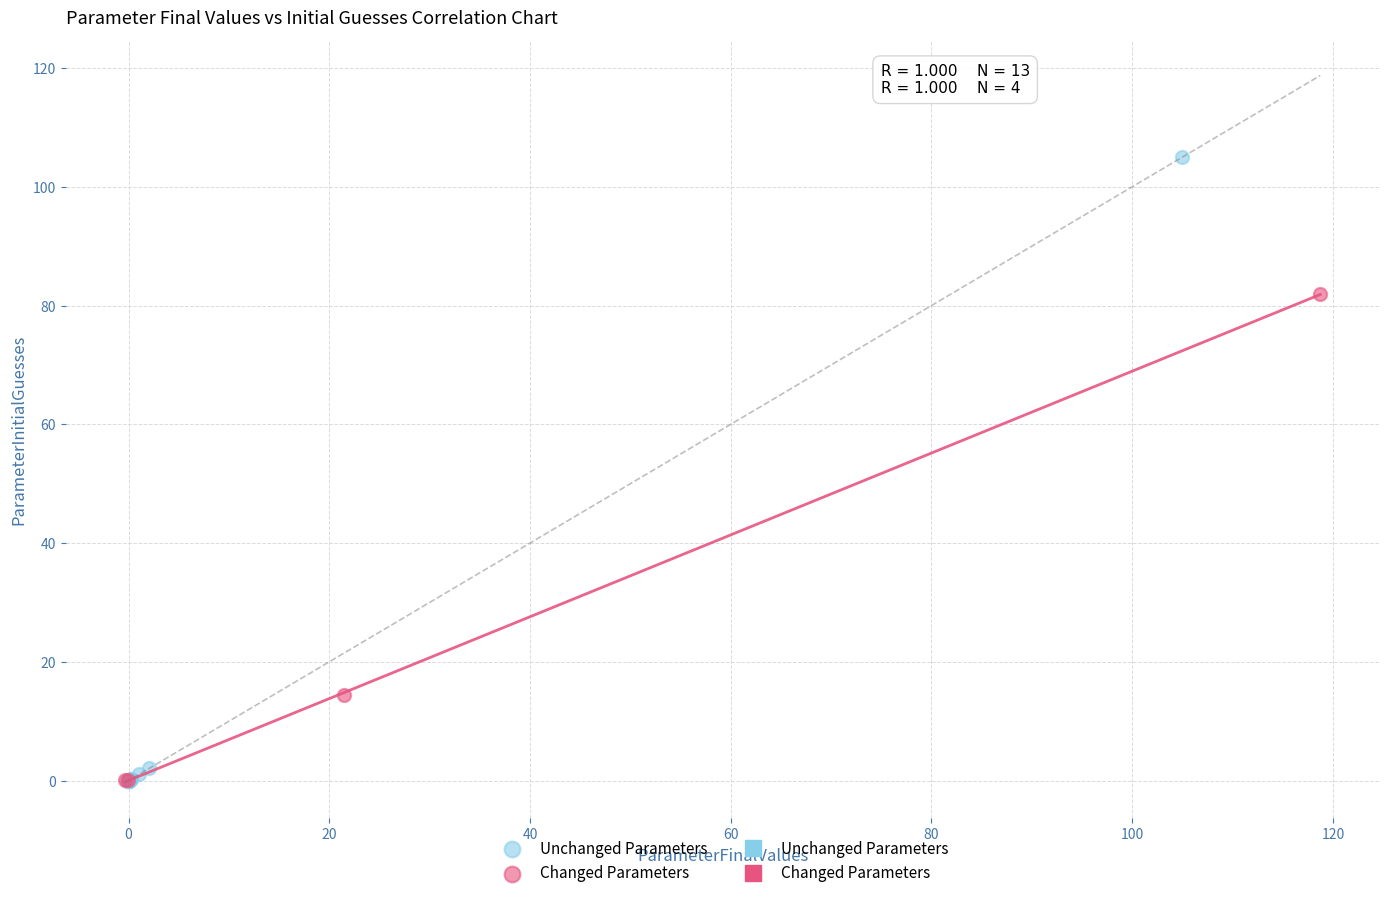

Which series has the widest spread of Y values?

Unchanged Parameters